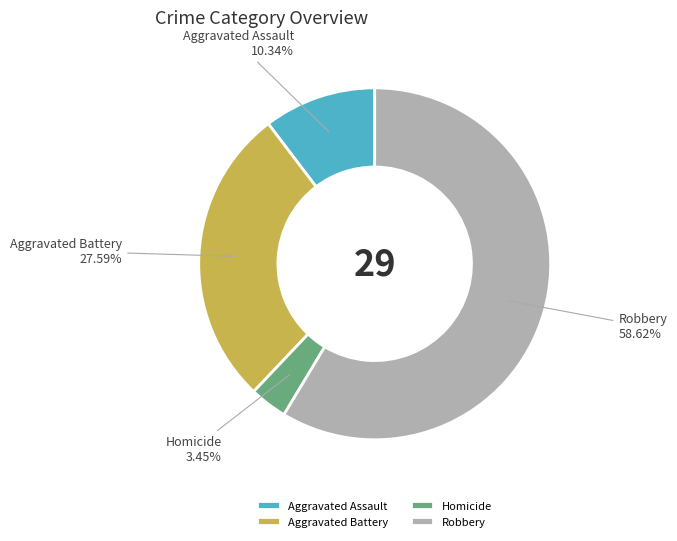

Which category has the smallest portion of the pie?

Homicide